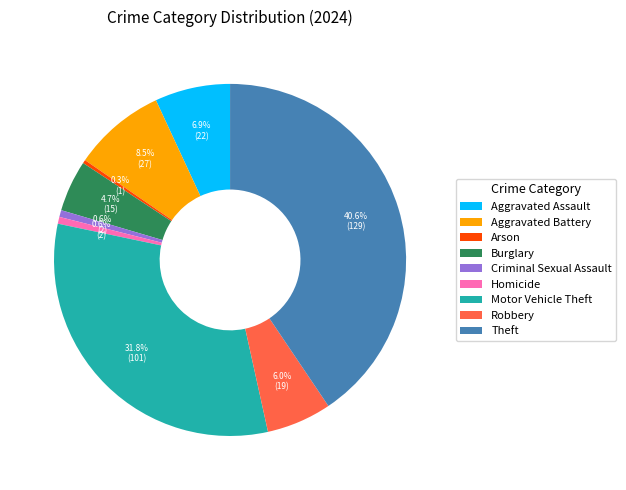

Between Burglary and Robbery, which is larger?

Robbery